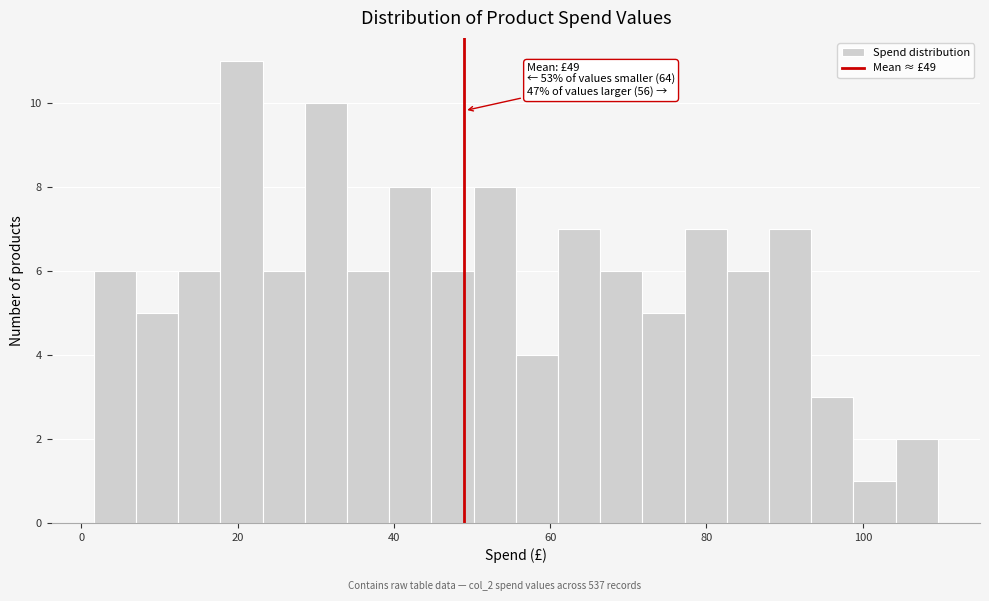

Read against the x-axis, roughly where is the centre of the tallest bar?

20